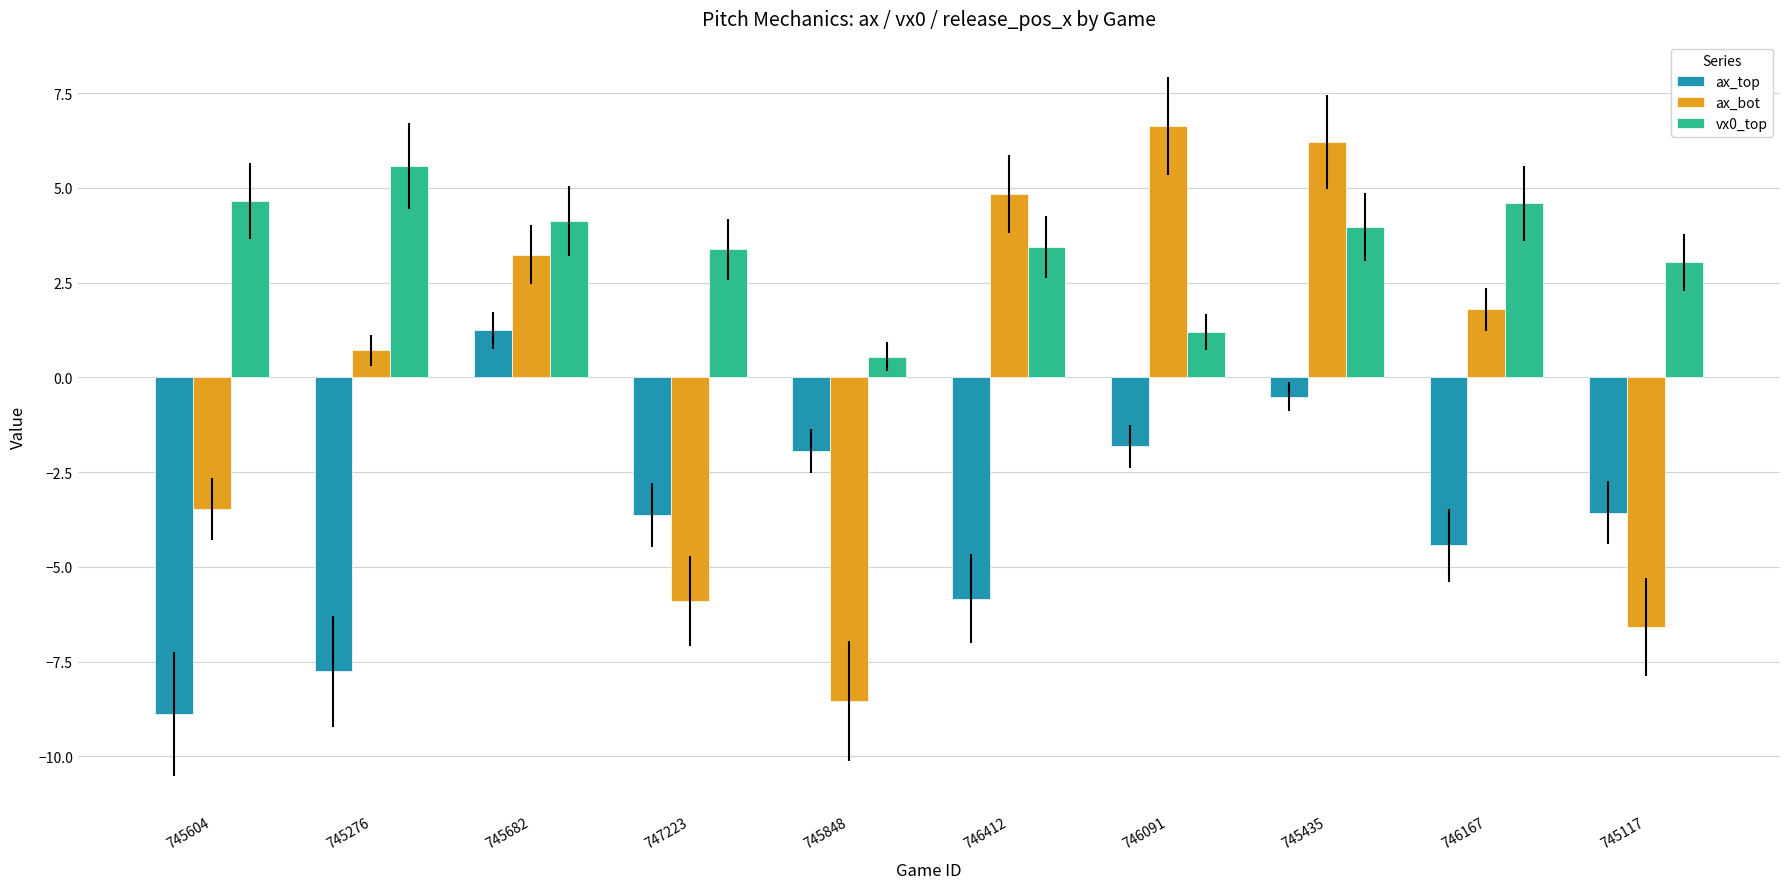

True or false: ax_bot has a value of -3.7 at 747223.

False